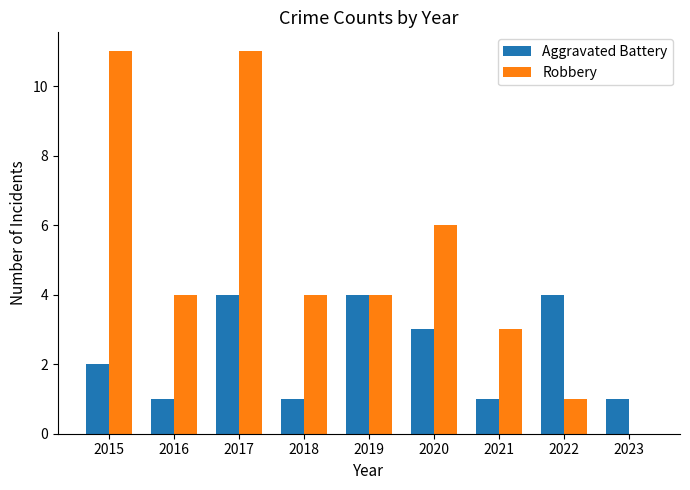

Reading left to right, extract all data points from this chart.

Aggravated Battery: 2	1	4	1	4	3	1	4	1
Robbery: 11	4	11	4	4	6	3	1	0